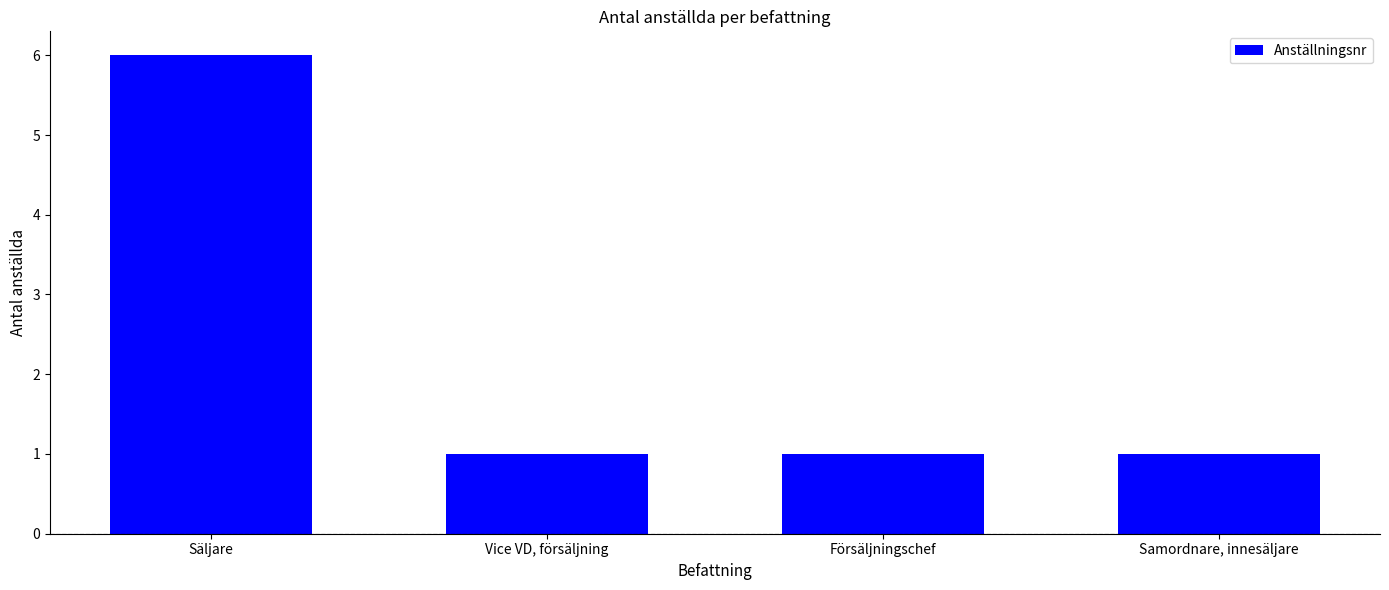

Which label corresponds to the largest value in the chart?

Säljare